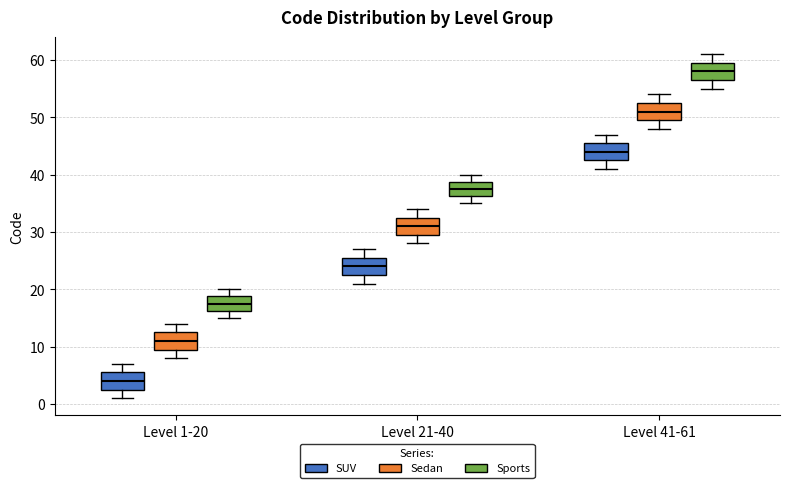

Reading left to right, transcribe this box plot: for each box, give where its median line is, the range the box spans, and where its two whiskers end, as read against the y-axis. The values are not printed on the chart, so give them approximately, as read against the axis.

Level 1-20 (SUV): median 4, box 3 to 6, whiskers 1 to 7
Level 1-20 (Sedan): median 11, box 10 to 13, whiskers 8 to 14
Level 1-20 (Sports): median 18, box 16 to 19, whiskers 15 to 20
Level 21-40 (SUV): median 24, box 23 to 26, whiskers 21 to 27
Level 21-40 (Sedan): median 31, box 30 to 33, whiskers 28 to 34
Level 21-40 (Sports): median 38, box 36 to 39, whiskers 35 to 40
Level 41-61 (SUV): median 44, box 43 to 46, whiskers 41 to 47
Level 41-61 (Sedan): median 51, box 50 to 53, whiskers 48 to 54
Level 41-61 (Sports): median 58, box 57 to 60, whiskers 55 to 61